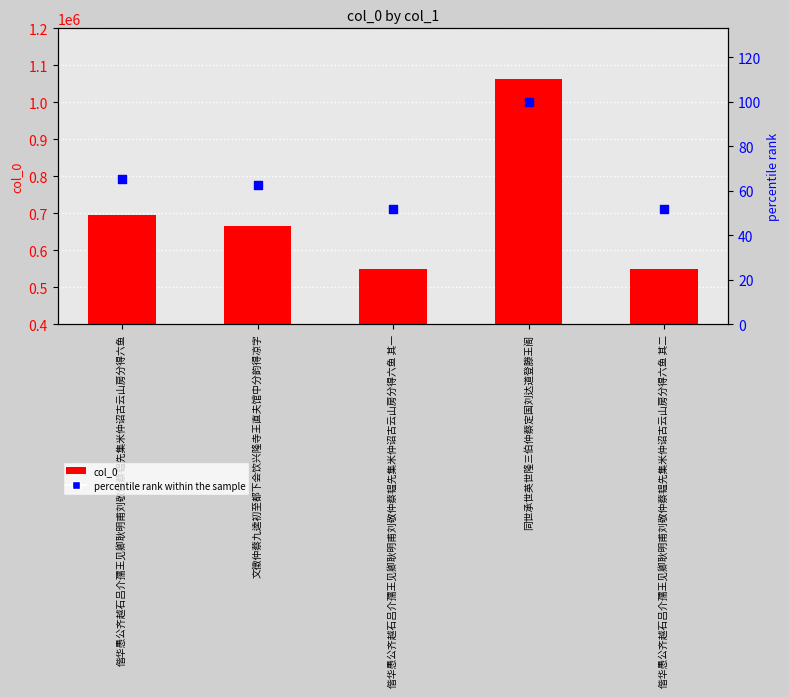

Which series reaches the maximum Y coordinate?

col_0